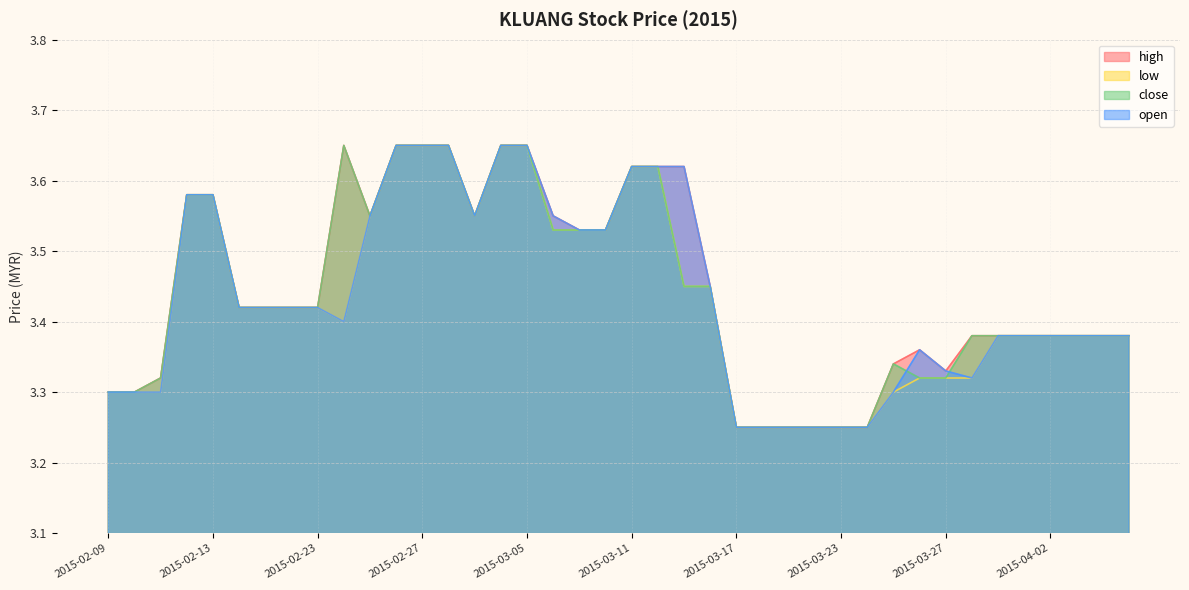

Which label corresponds to the smallest value in the chart?

2015-03-17